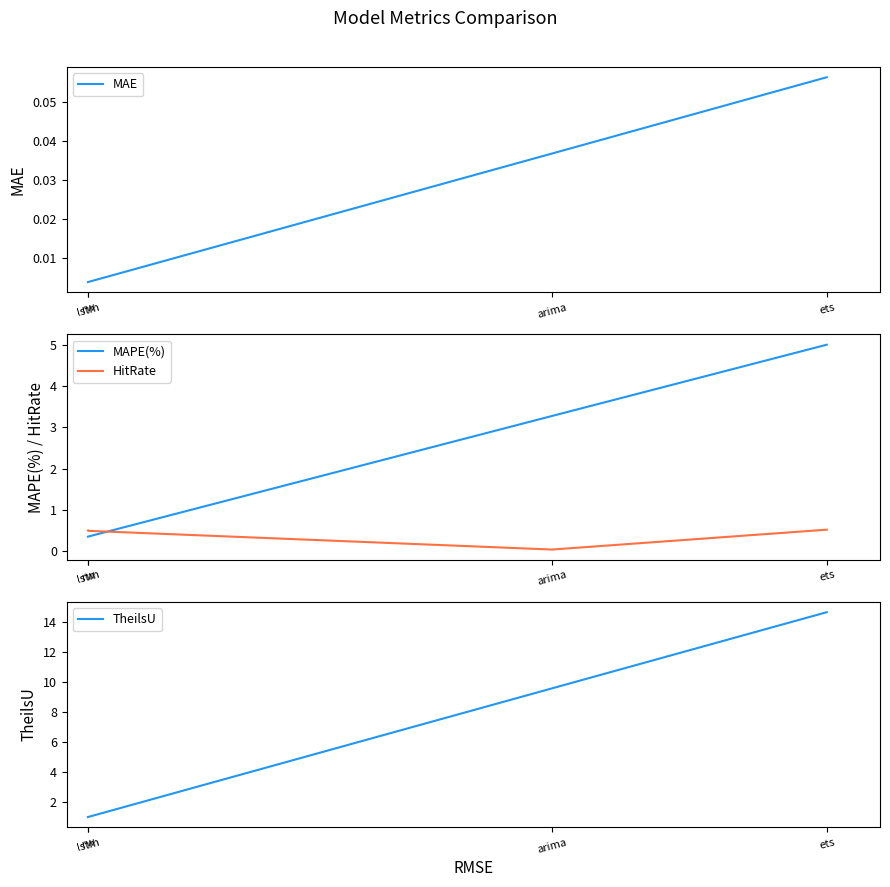

The TheilsU series shows 1.0 at rw. True or false?

True